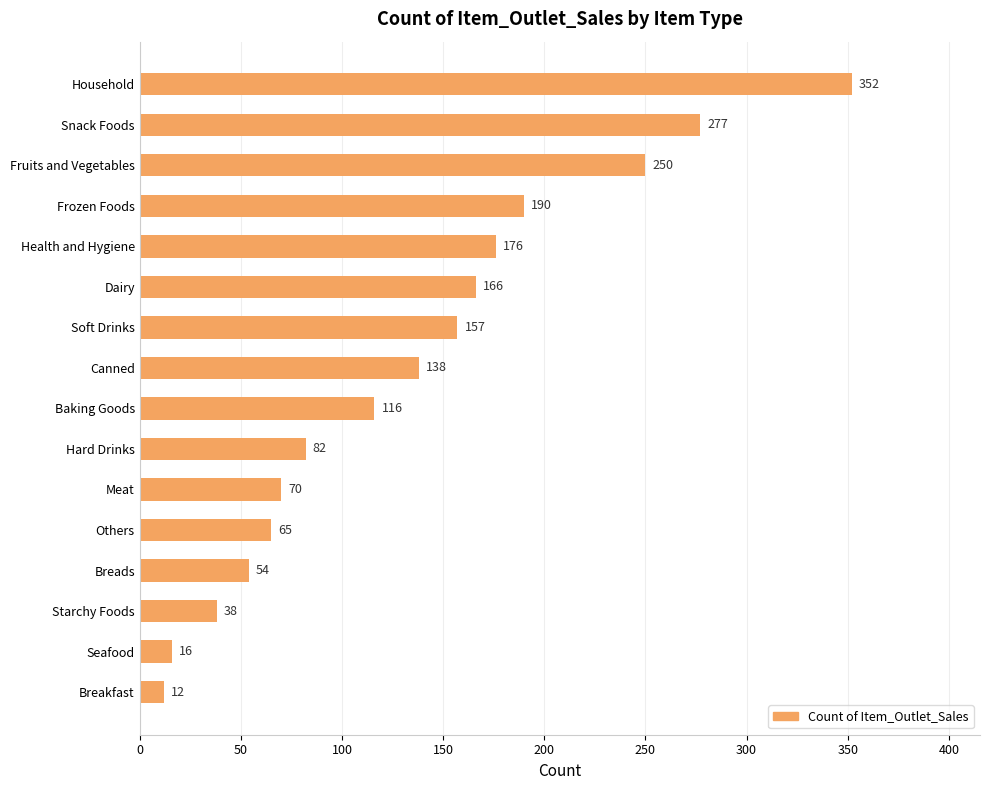

How many distinct data groups are displayed?

1